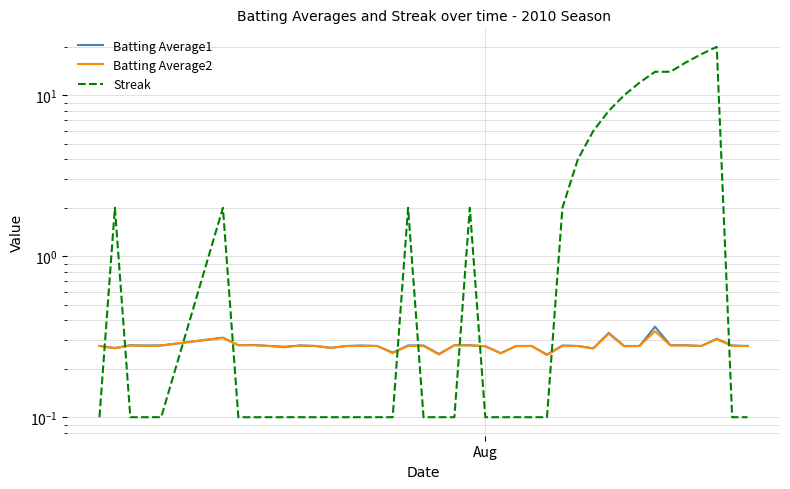

Rank the series by their maximum value, from highest to lowest.

Streak, Batting Average1, Batting Average2